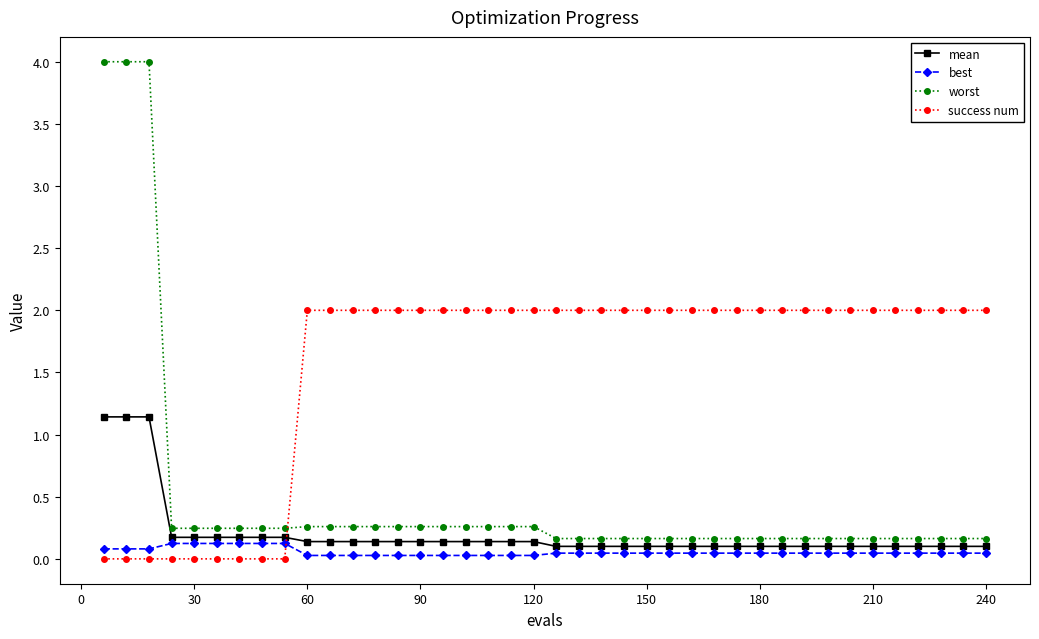

What is the value of the mean point at the 3rd from the left?

1.1